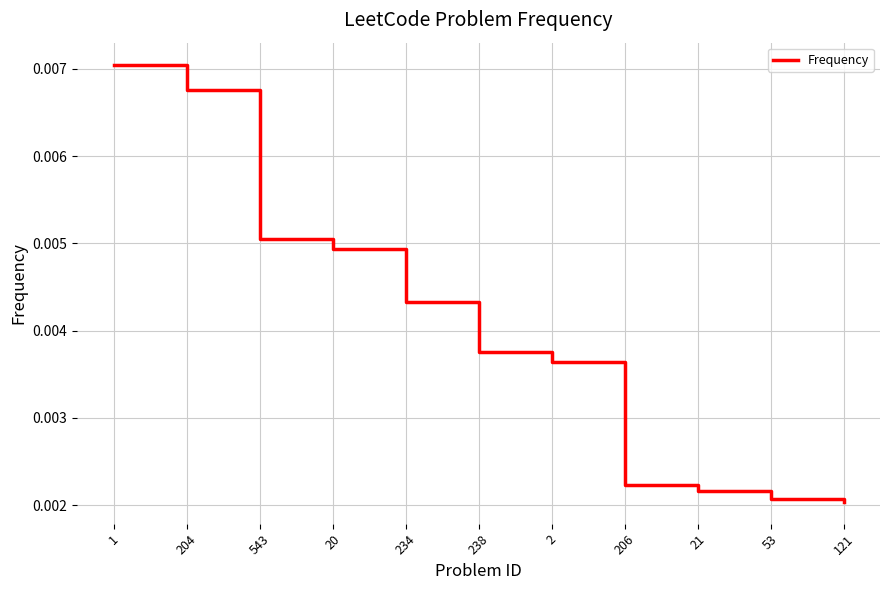

Which has a higher value, 543 or 53?

543